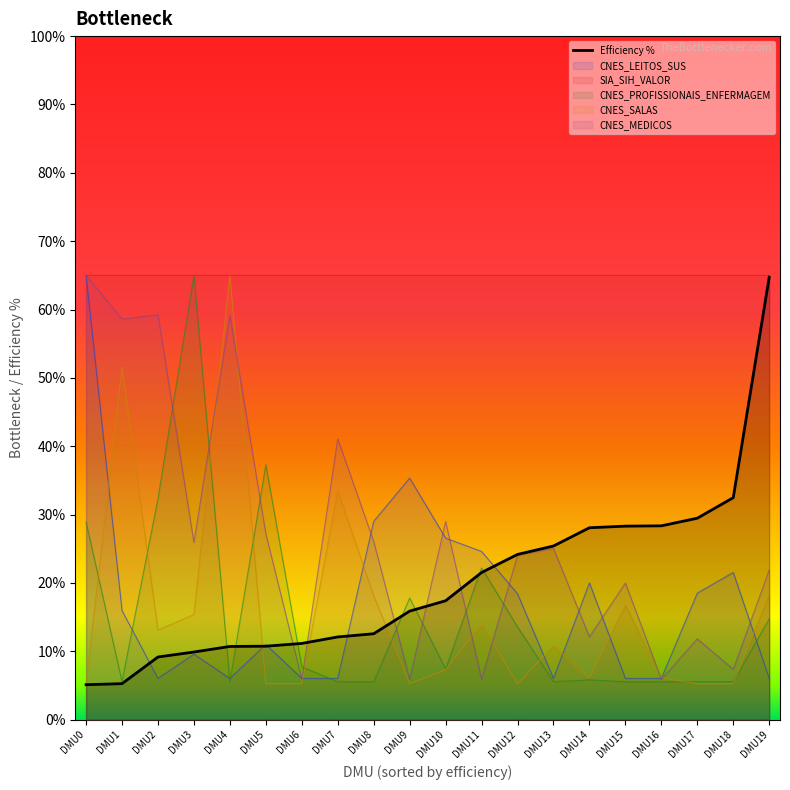

At which category does the chart reach its minimum across all series?

DMU0